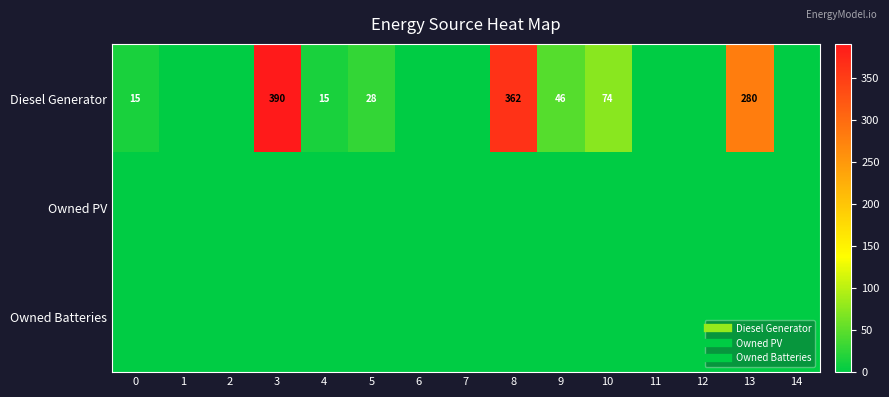

What is the total value across all series at 13?

280